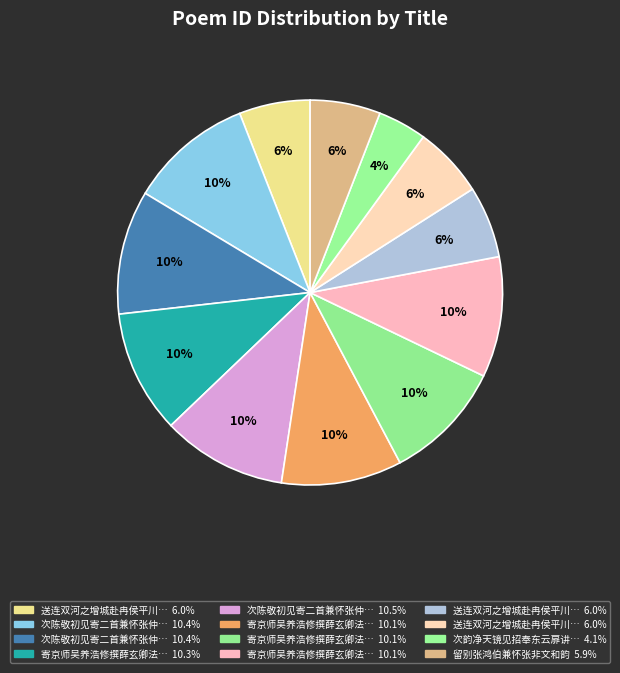

Is there a majority slice in this chart?

No